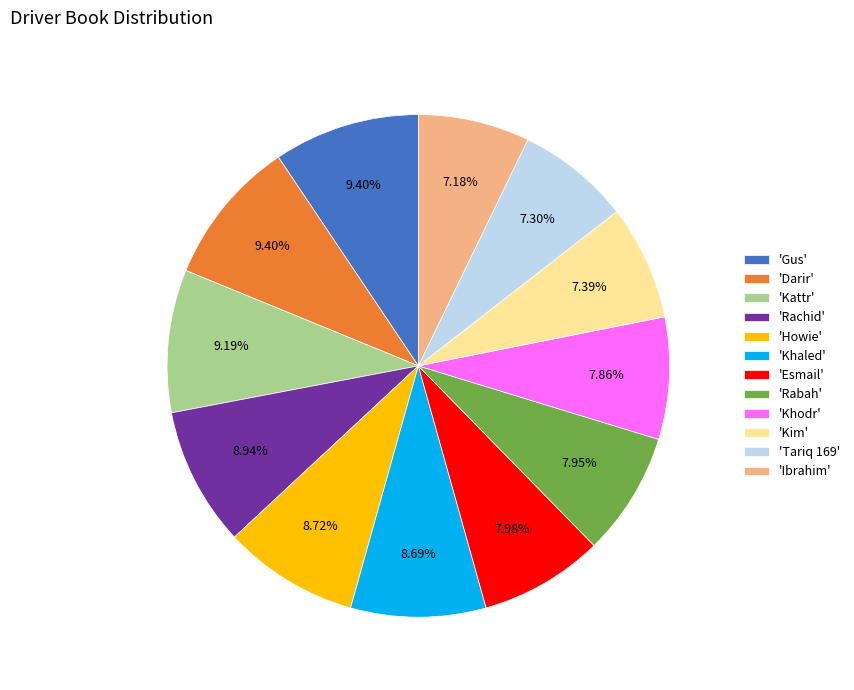

Combined, do 'Darir' and 'Tariq 169' account for over 50%?

No